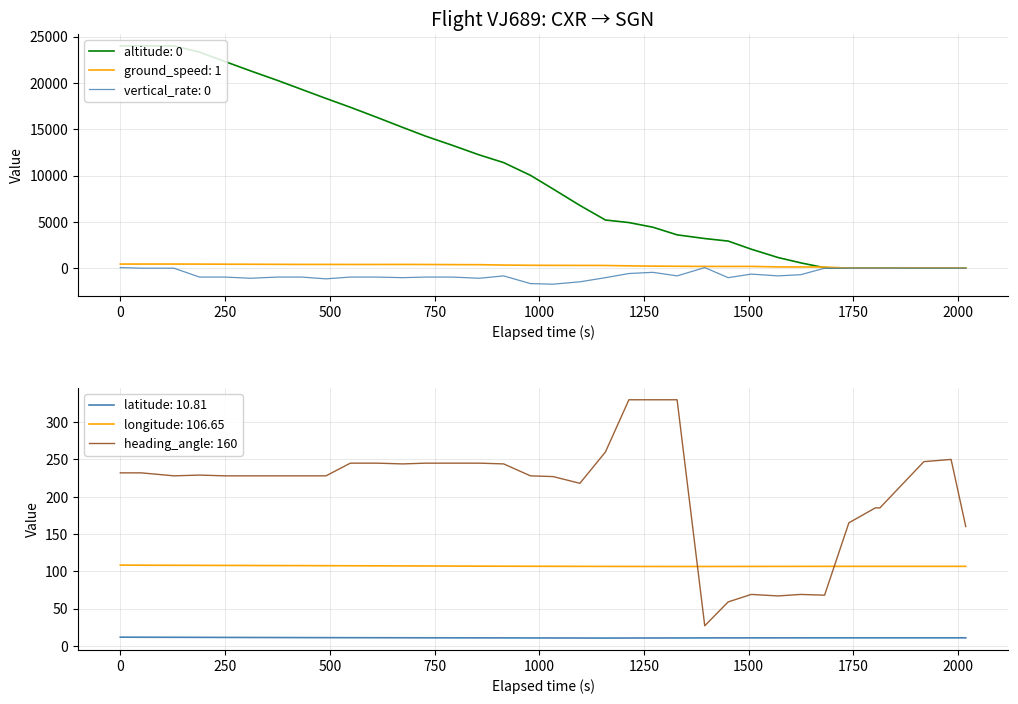

Which series has the largest range (max minus min)?

altitude